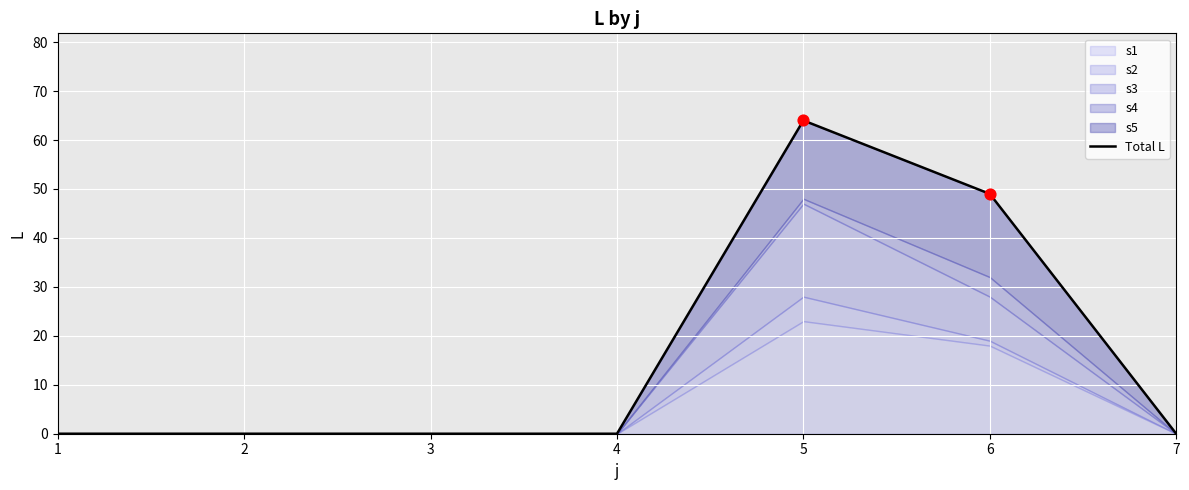

Between 3 and 6, which is larger?

6